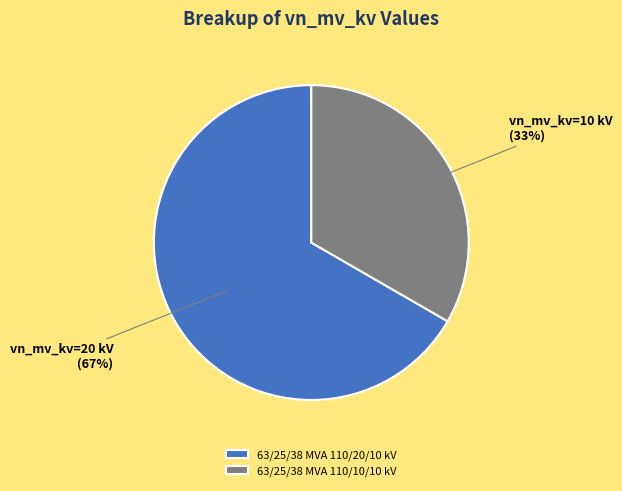

Which slice is the largest?

63/25/38 MVA 110/20/10 kV